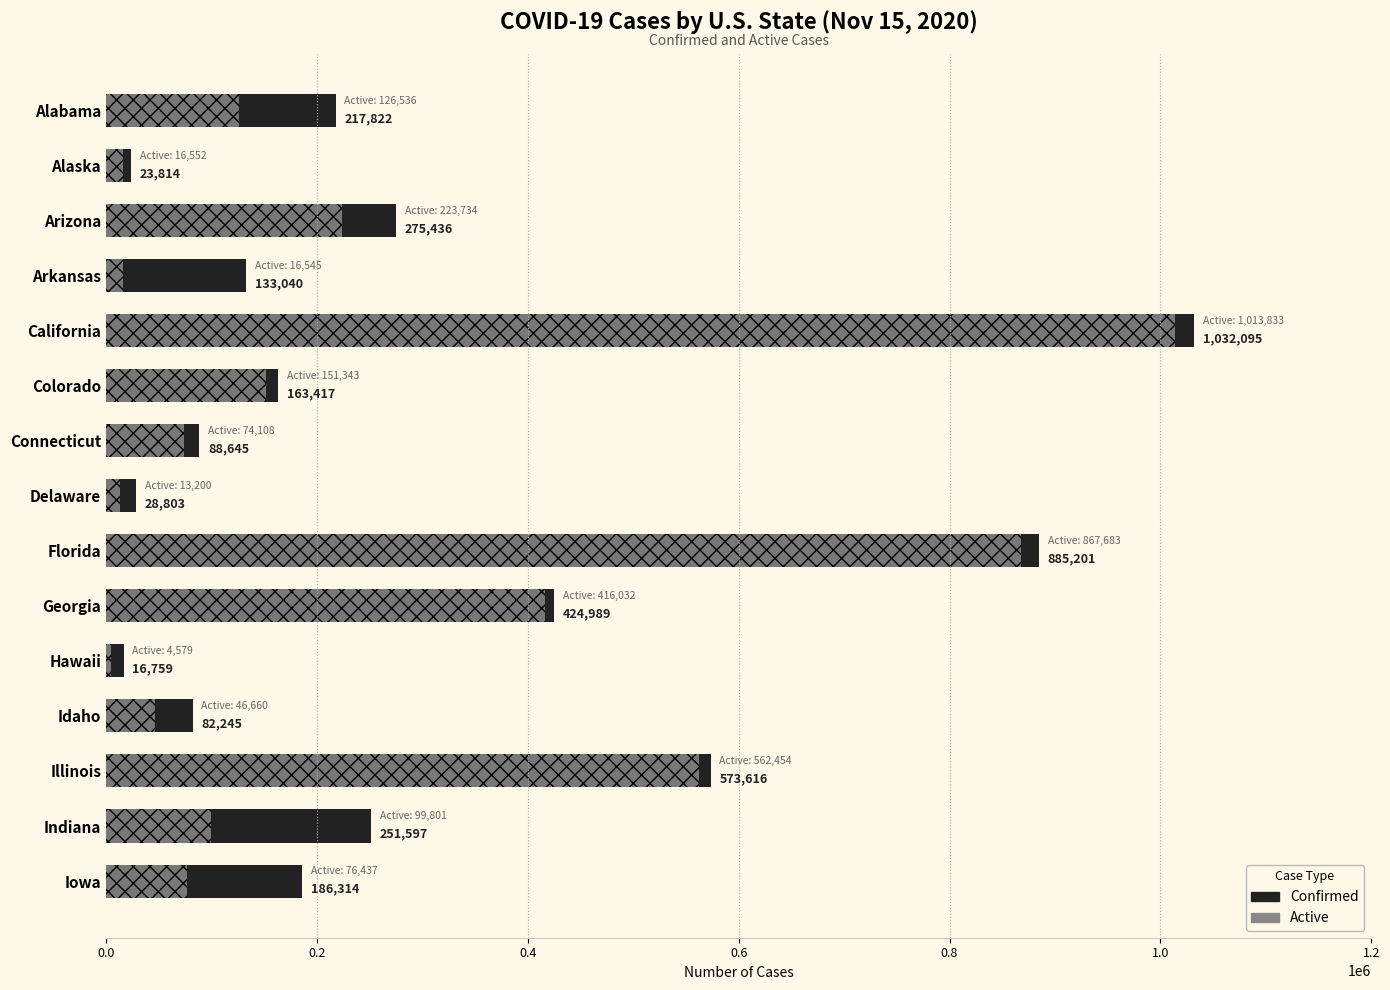

List the series in order of their peak value, lowest first.

Active, Confirmed